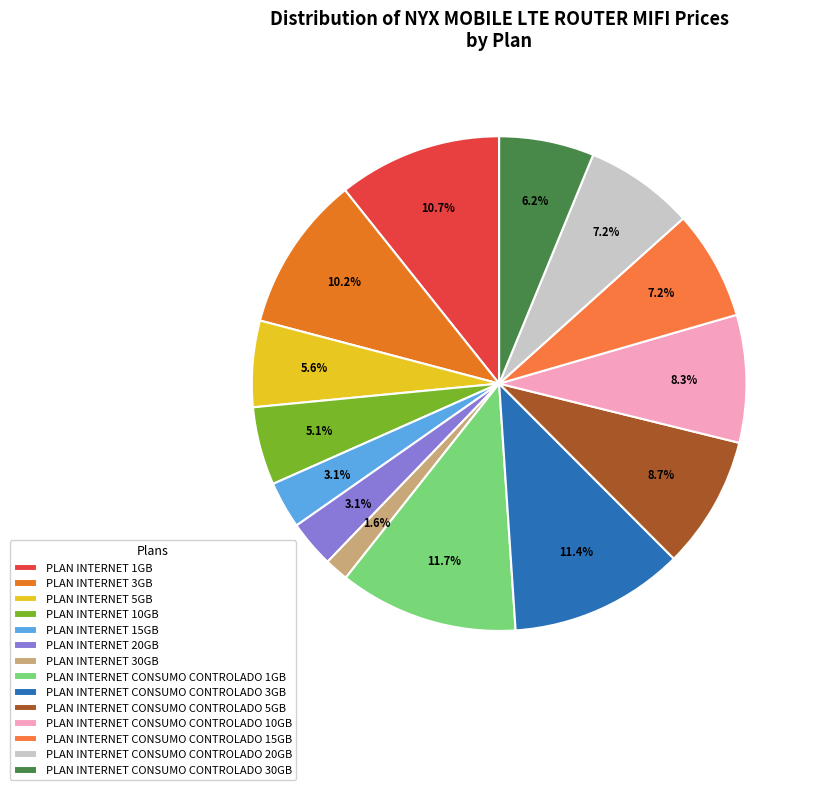

How much of the chart is everything except PLAN INTERNET 30GB?

98.4%